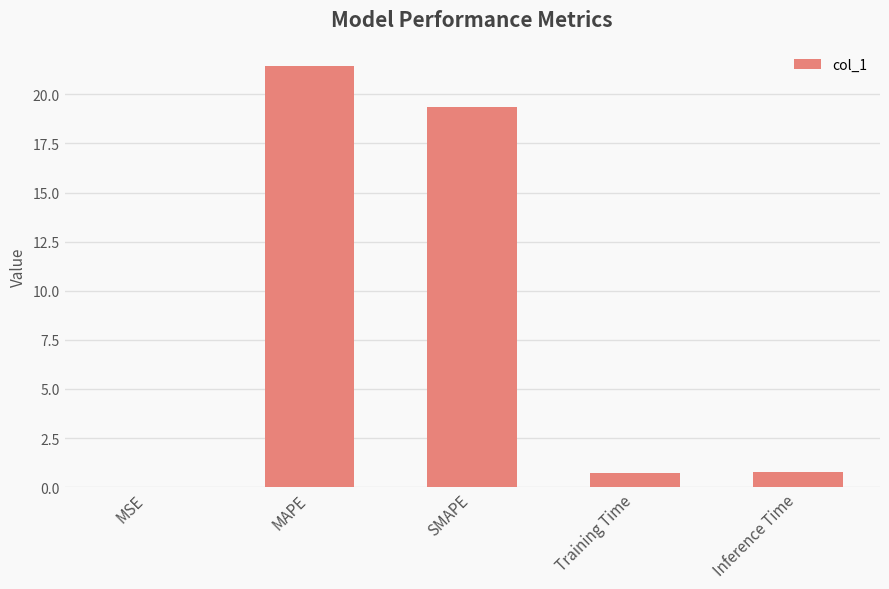

What is the maximum value shown in the chart?

21.4